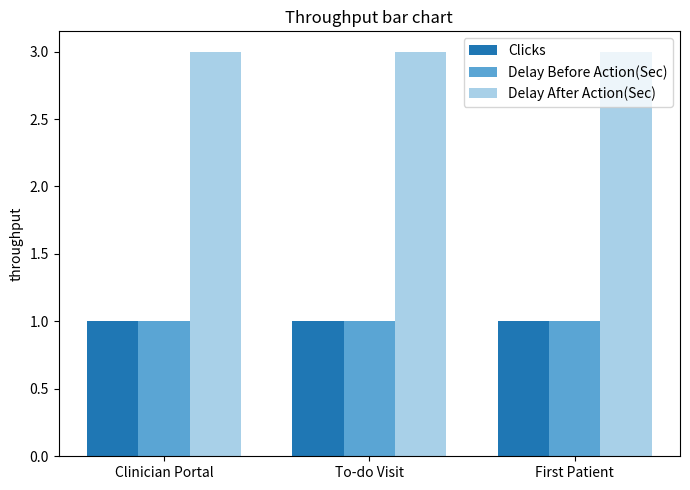

Which series has the largest total across all categories?

Delay After Action(Sec)